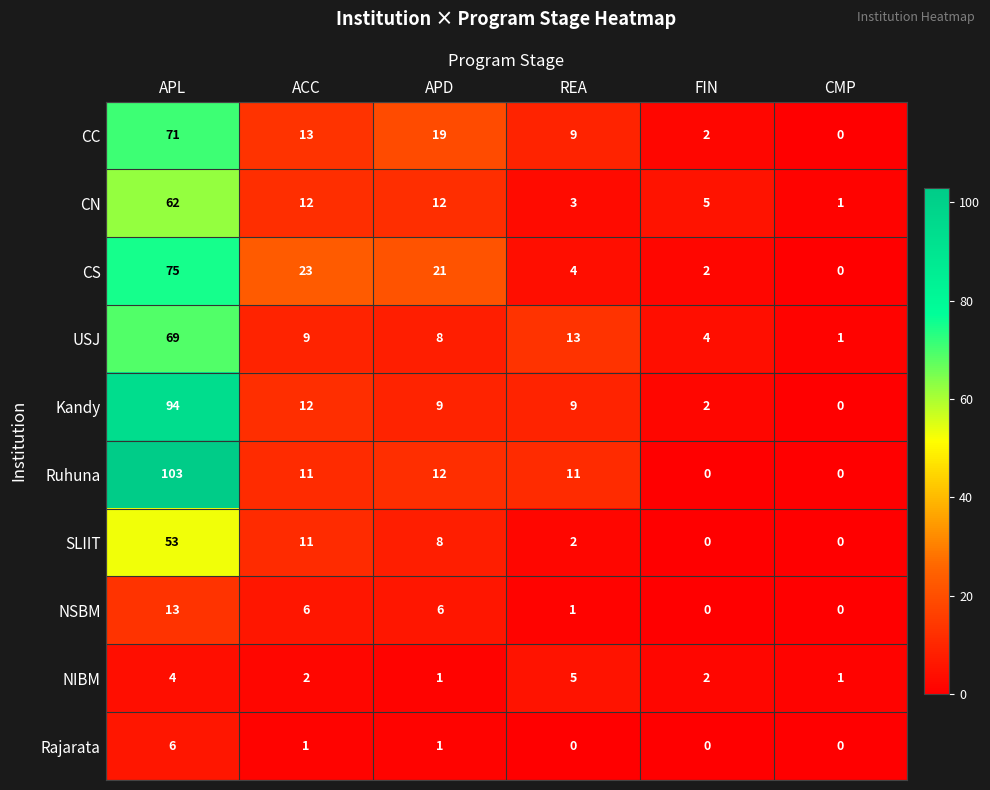

The NSBM series shows 2 at ACC. True or false?

False